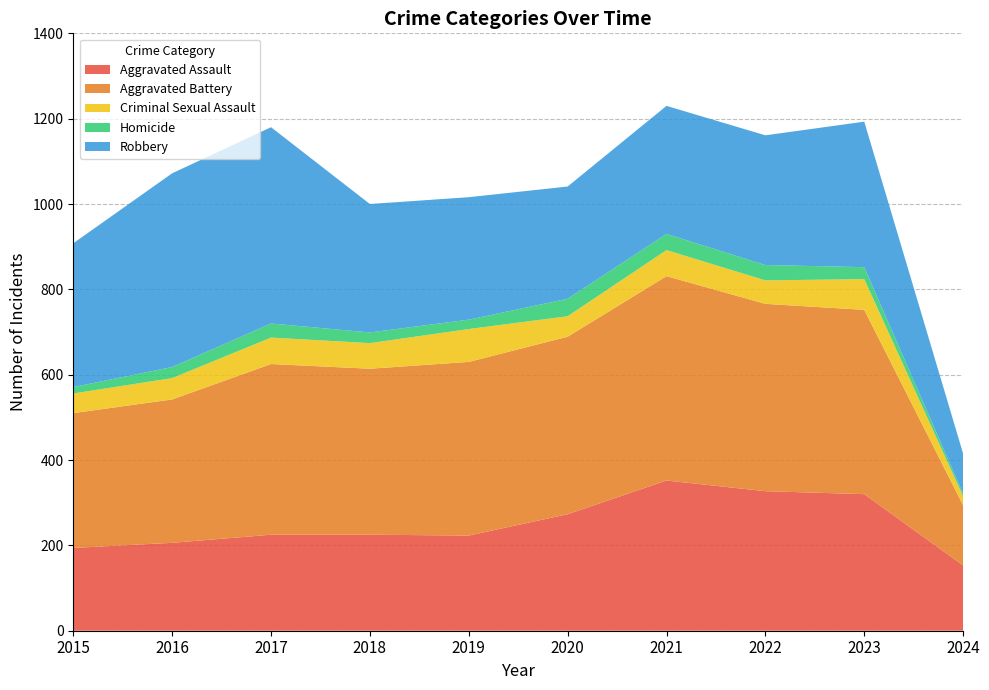

Reading left to right, transcribe all the data shown in this chart.

Aggravated Assault: 2015=194	2016=206	2017=225	2018=225	2019=223	2020=273	2021=352	2022=327	2023=320	2024=153
Aggravated Battery: 2015=316	2016=336	2017=400	2018=389	2019=407	2020=416	2021=479	2022=439	2023=432	2024=141
Criminal Sexual Assault: 2015=46	2016=50	2017=62	2018=60	2019=77	2020=48	2021=61	2022=55	2023=72	2024=21
Homicide: 2015=15	2016=26	2017=33	2018=25	2019=22	2020=41	2021=38	2022=36	2023=28	2024=6
Robbery: 2015=337	2016=454	2017=460	2018=301	2019=287	2020=263	2021=300	2022=304	2023=341	2024=94